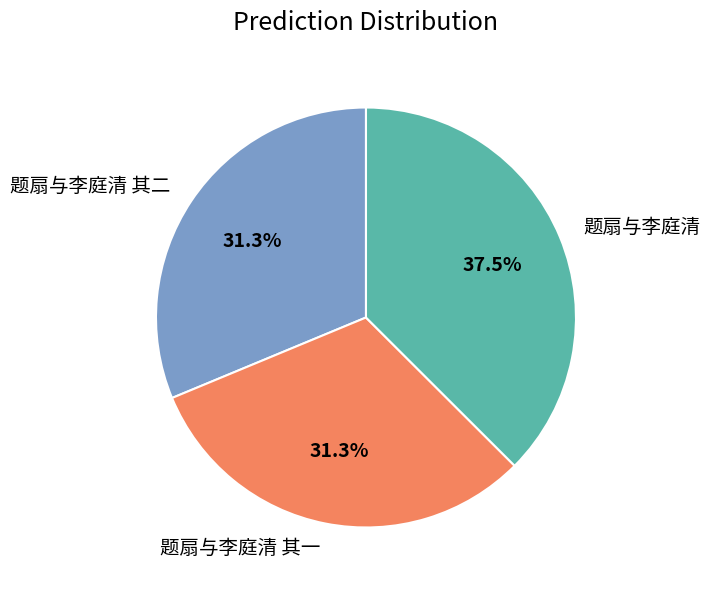

What percentage do 题扇与李庭清 其一 and 题扇与李庭清 together represent?

68.7%